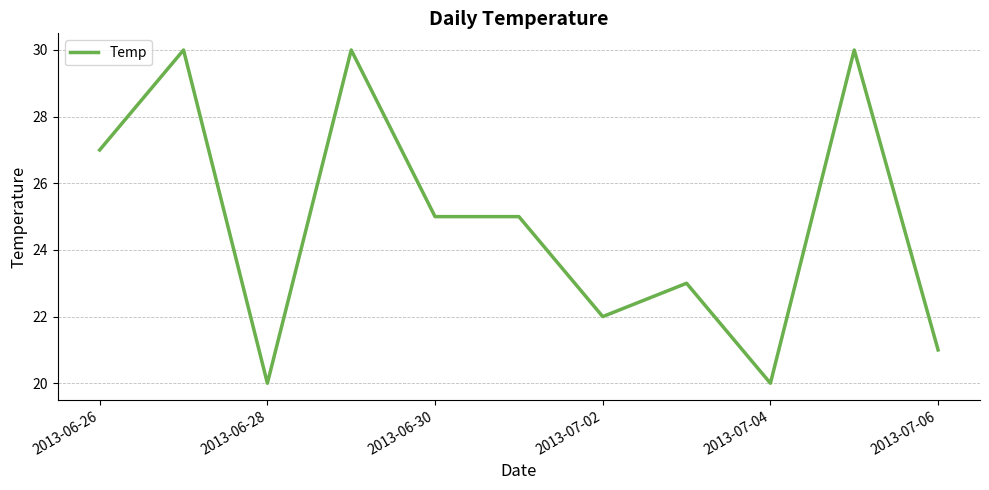

Reading left to right, extract all data points from this chart.

27	30	20	30	25	25	22	23	20	30	21